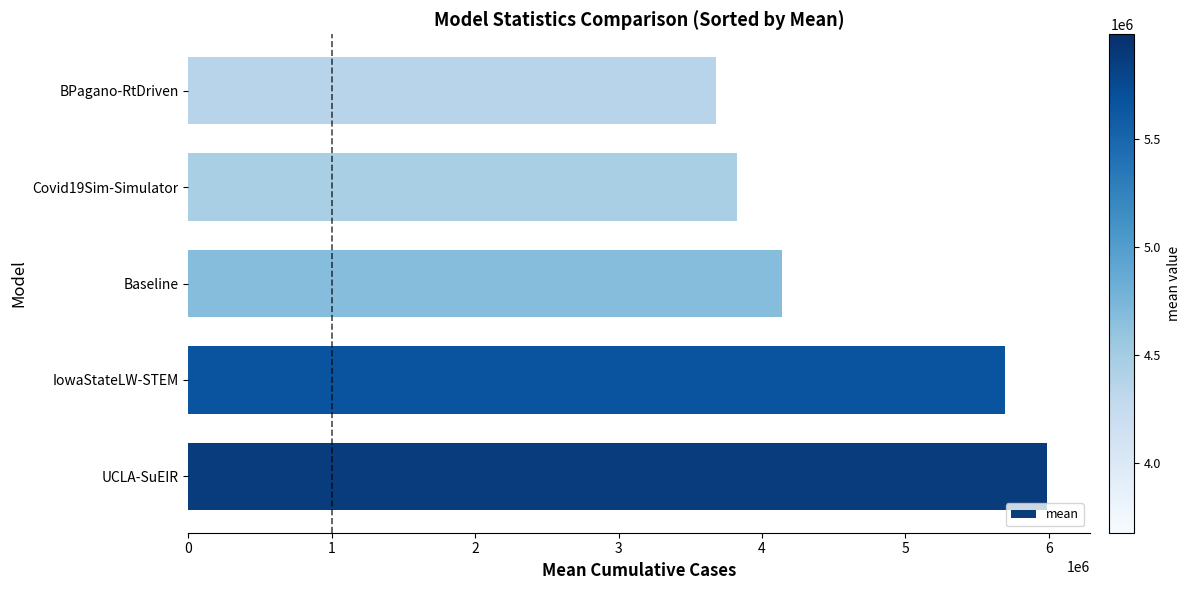

Reading bottom to top, list all the values displayed in this chart.

UCLA-SuEIR=5987248.4	IowaStateLW-STEM=5691291.4	Baseline=4141381.8	Covid19Sim-Simulator=3827947.9	BPagano-RtDriven=3678517.5